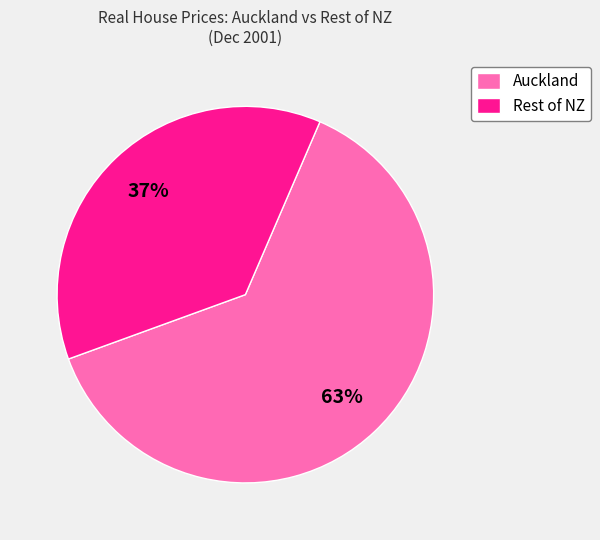

Rank the categories by value from highest to lowest.

Auckland, Rest of NZ